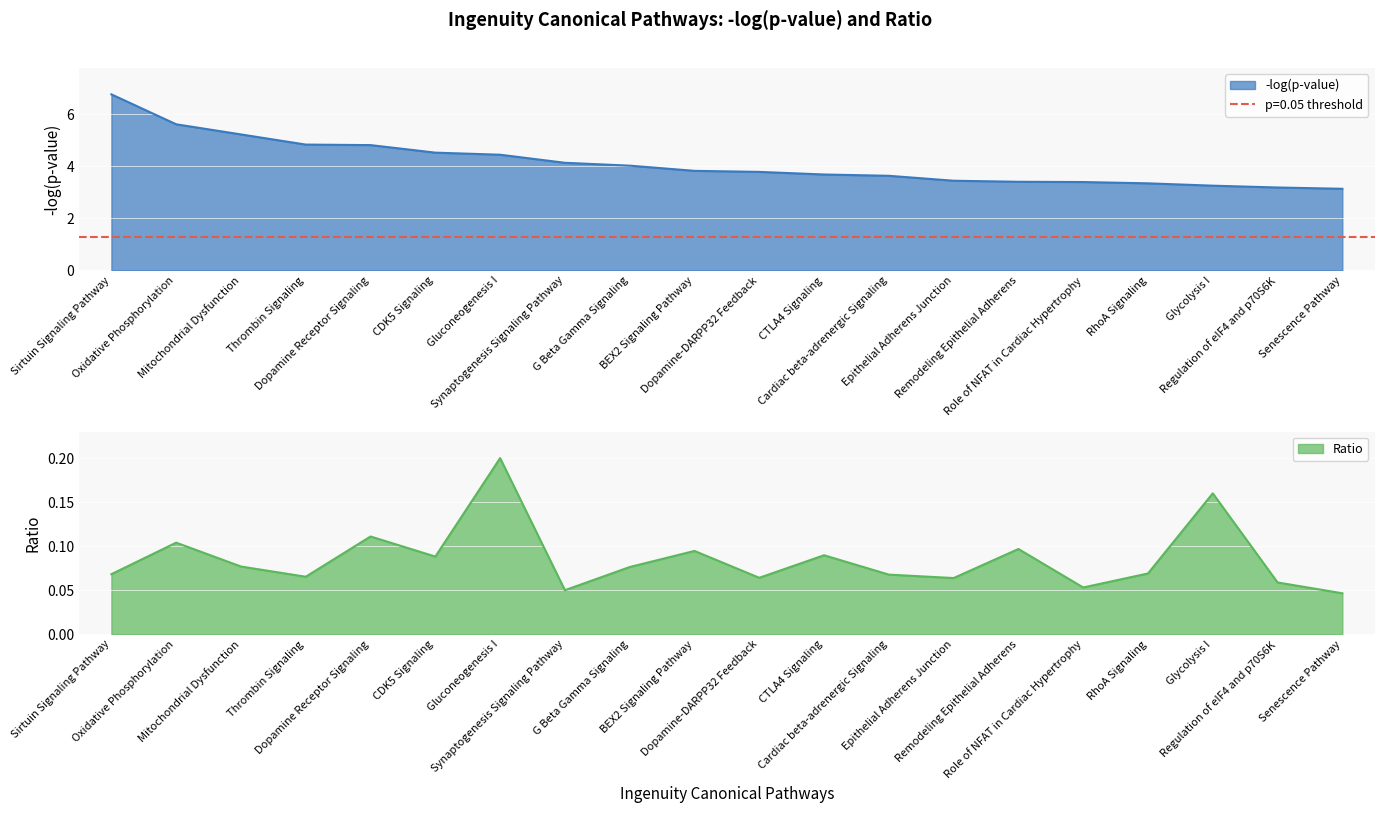

At which category is the sum across all series the highest?

Sirtuin Signaling Pathway